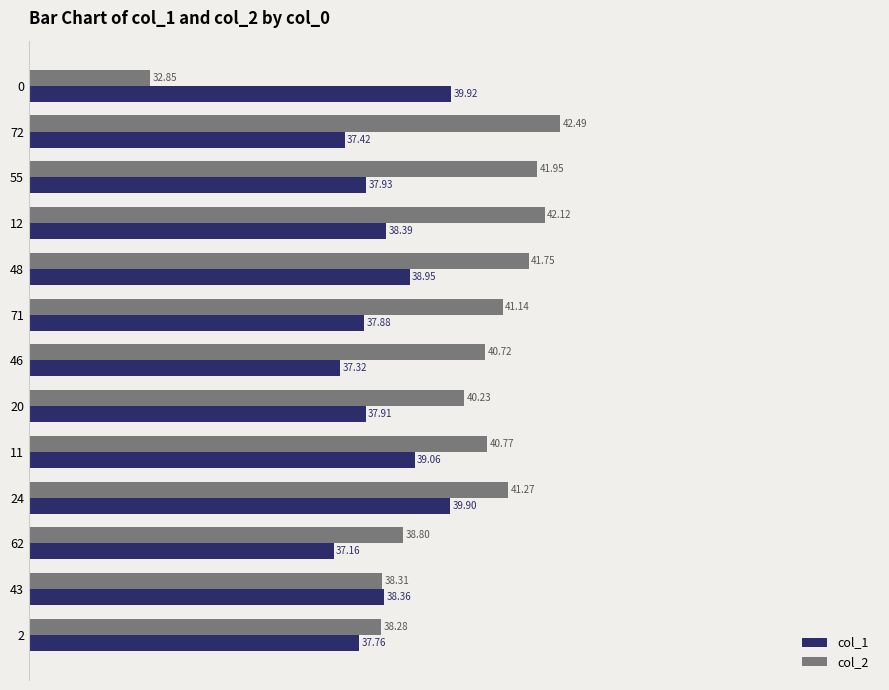

Which series changed the most between 43 and 2?

col_1